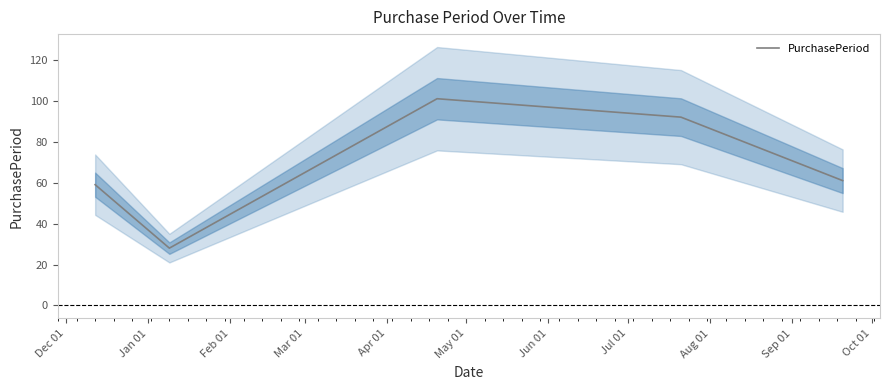

How many lines are shown in the chart?

1